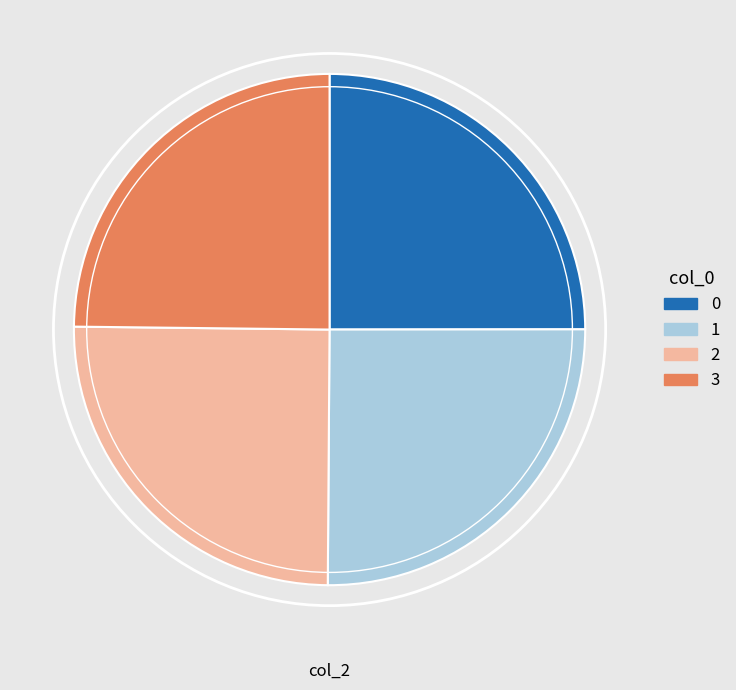

Does any single category account for the majority?

No